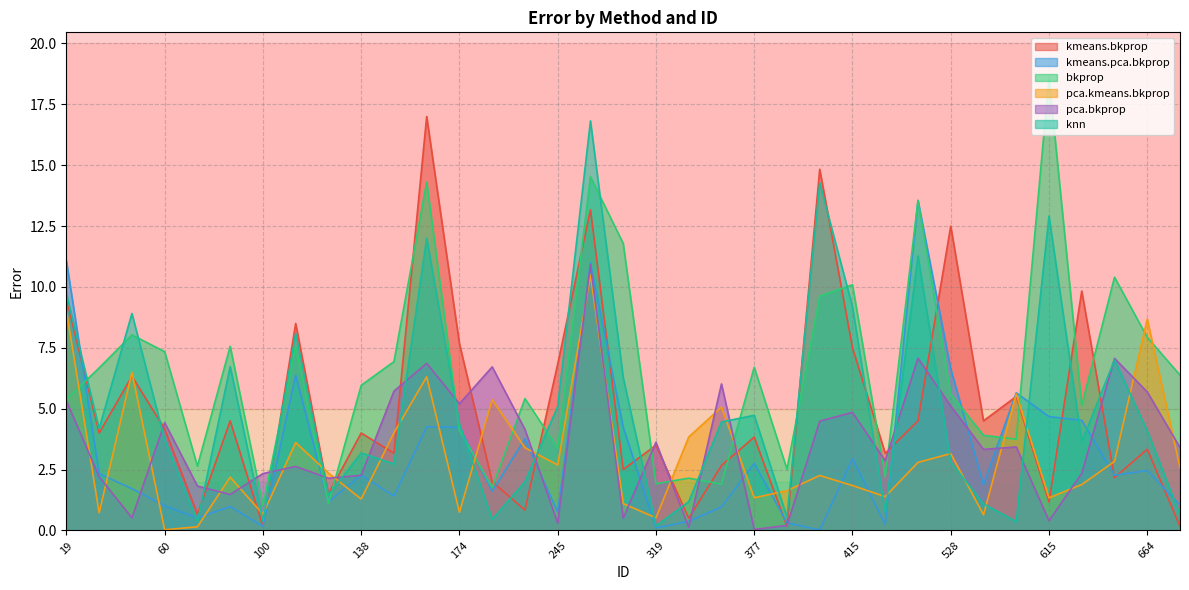

Rank the categories by pca.bkprop value from highest to lowest.

255, 487, 649, 160, 218, 366, 157, 664, 19, 174, 528, 415, 414, 60, 233, 319, 576, 686, 563, 420, 121, 632, 100, 138, 28, 126, 86, 96, 55, 259, 615, 245, 384, 357, 377